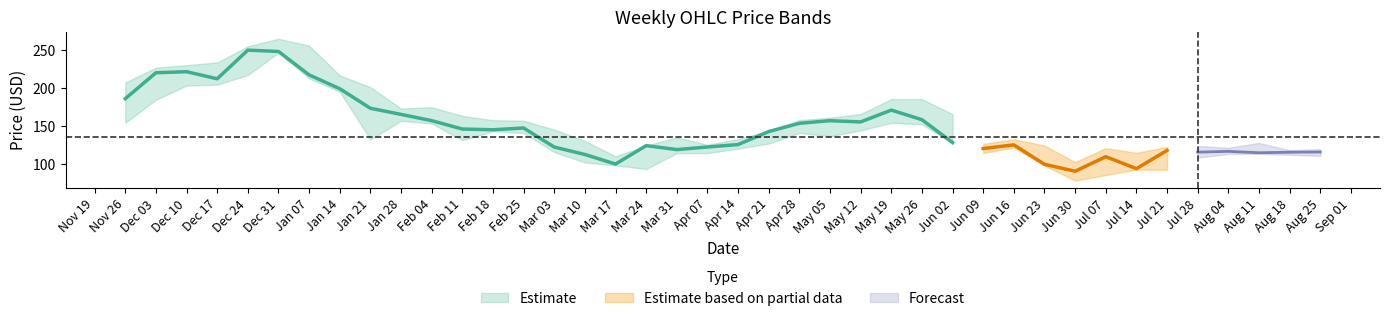

Reading left to right, list all the values displayed in this chart.

Close: 185.8	220.0	221.4	212.0	249.8	248.1	217.2	198.9	173.1	165.1	156.8	145.8	144.8	147.1	122.0	112.2	99.5	123.8	118.6	122.0	125.3	142.4	153.3	156.8	155.1	170.7	158.1	127.9	120.1	124.8	99.2	90.1	109.3	93.5	117.6	115.2	116.3	114.5	115.2	115.5
High: 207.0	226.7	230.0	233.6	254.8	264.8	255.8	216.5	201.0	172.8	174.5	163.2	157.4	156.7	145.0	130.0	109.8	123.8	134.7	125.0	132.4	143.6	157.6	160.8	165.5	185.2	185.2	165.4	126.3	132.2	124.0	102.0	120.6	114.4	122.2	123.4	121.1	127.4	117.8	119.3
Low: 154.0	184.4	203.2	204.3	217.1	246.6	212.6	195.0	132.0	156.6	153.0	131.1	143.0	140.5	115.4	101.6	98.0	93.0	114.0	114.0	120.0	126.6	140.6	136.3	143.8	154.0	152.0	127.0	114.0	121.2	97.7	77.6	85.0	92.2	92.0	108.0	113.0	113.0	111.8	110.3